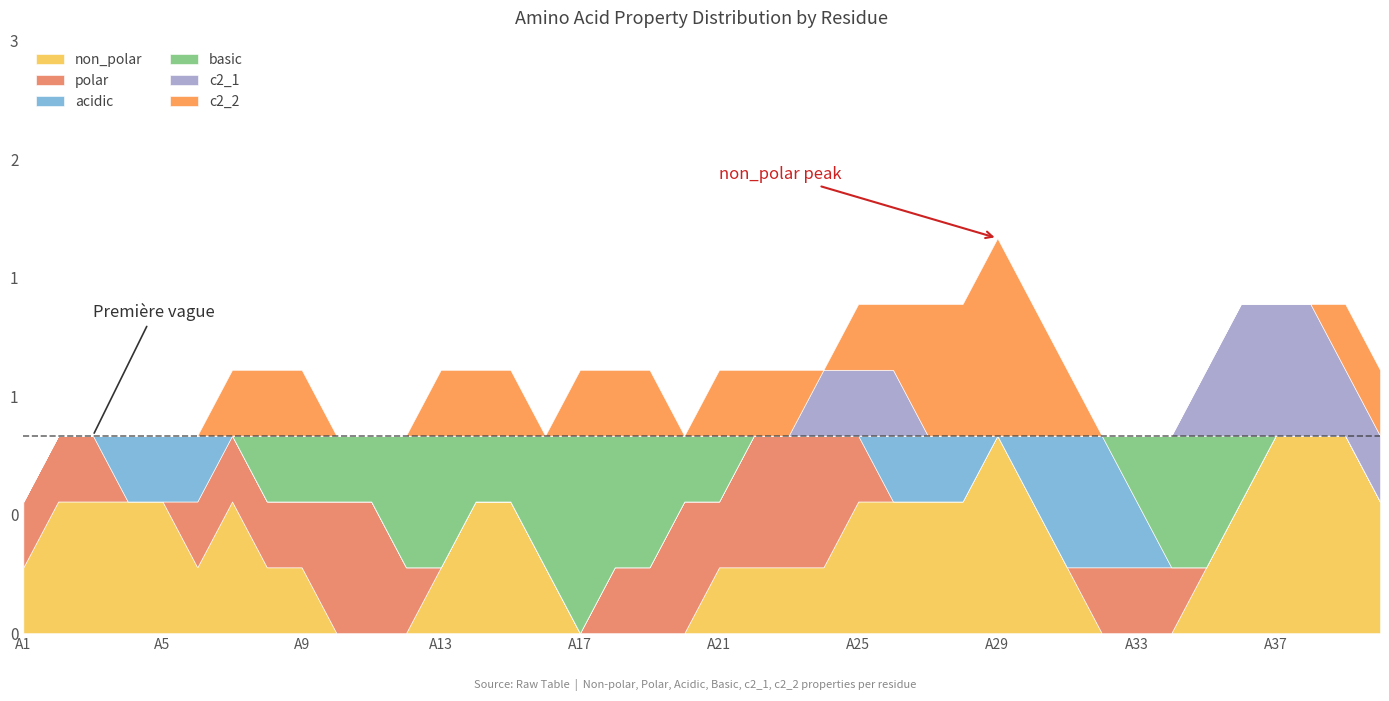

What is the total value across all series at A9?

1